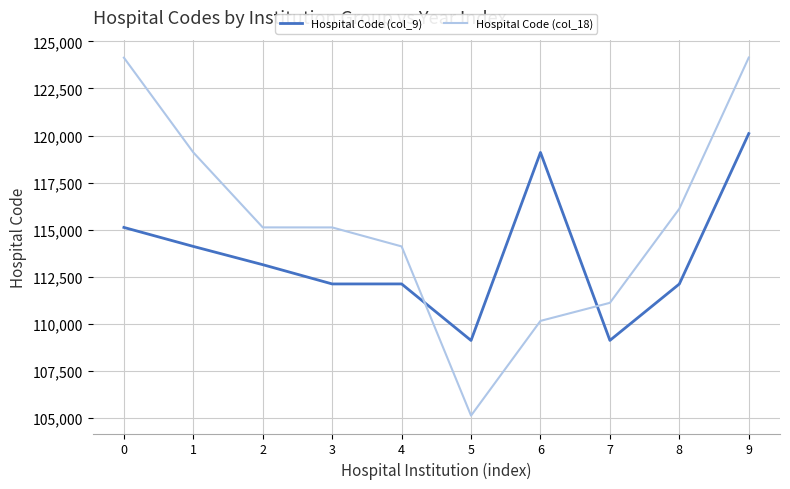

What are all the series names shown in the legend?

Hospital Code (col_9), Hospital Code (col_18)